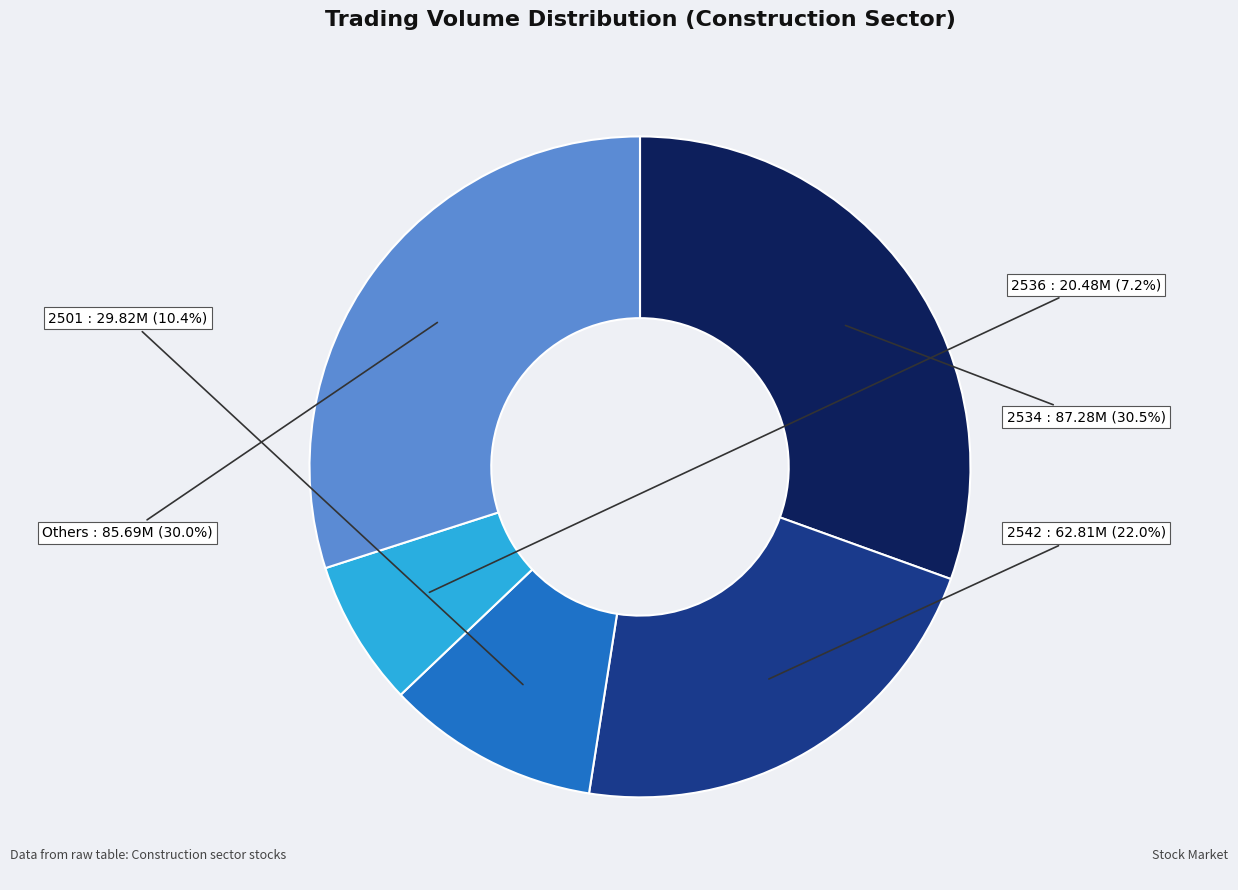

Does any single category account for the majority?

No